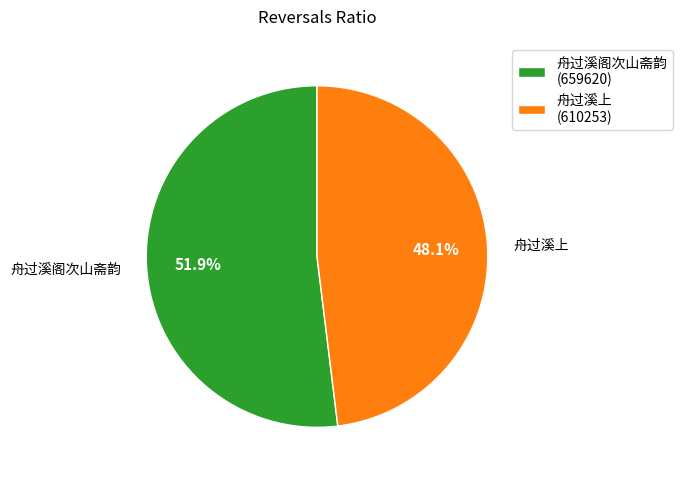

Is there a majority slice in this chart?

Yes